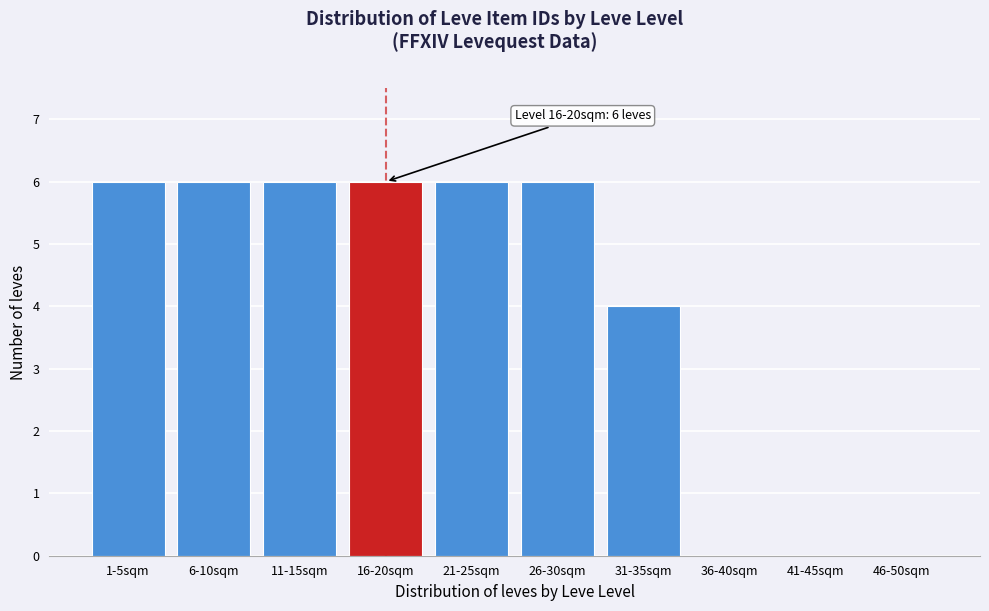

Reading left to right, extract all data points from this chart.

1-5sqm=6	6-10sqm=6	11-15sqm=6	16-20sqm=6	21-25sqm=6	26-30sqm=6	31-35sqm=4	36-40sqm=0	41-45sqm=0	46-50sqm=0